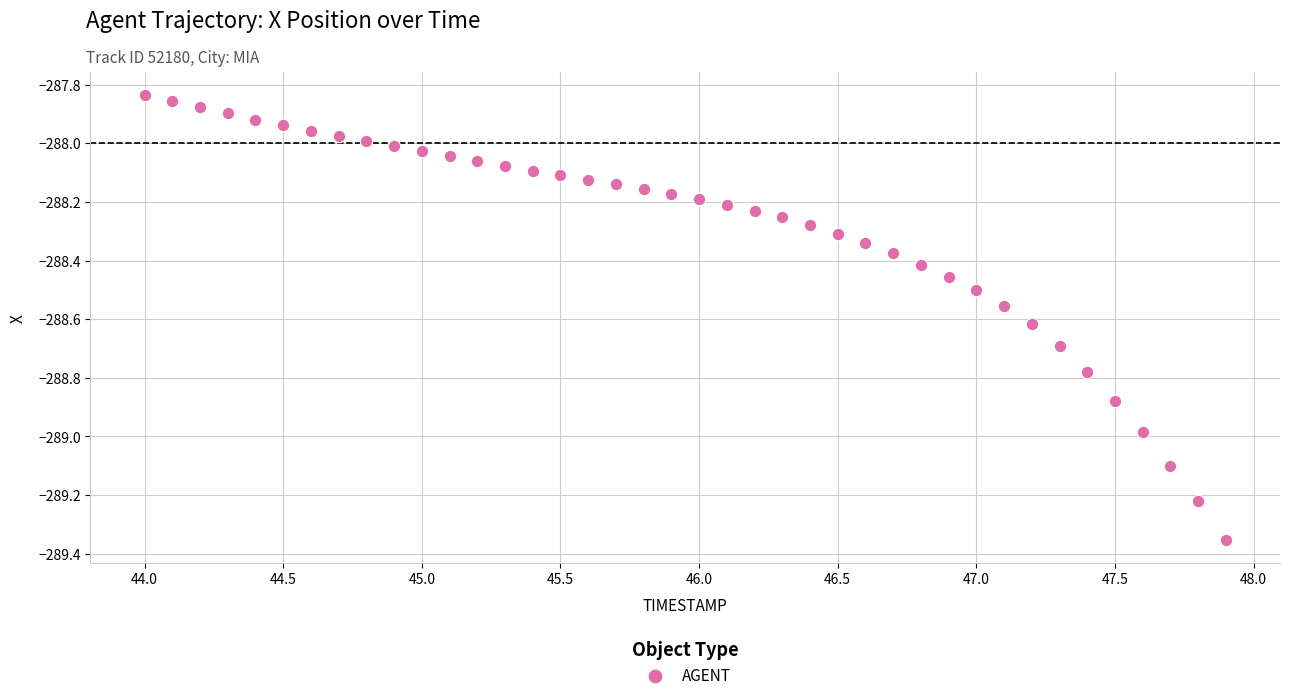

What is the range of Y values (max minus min)?

1.5